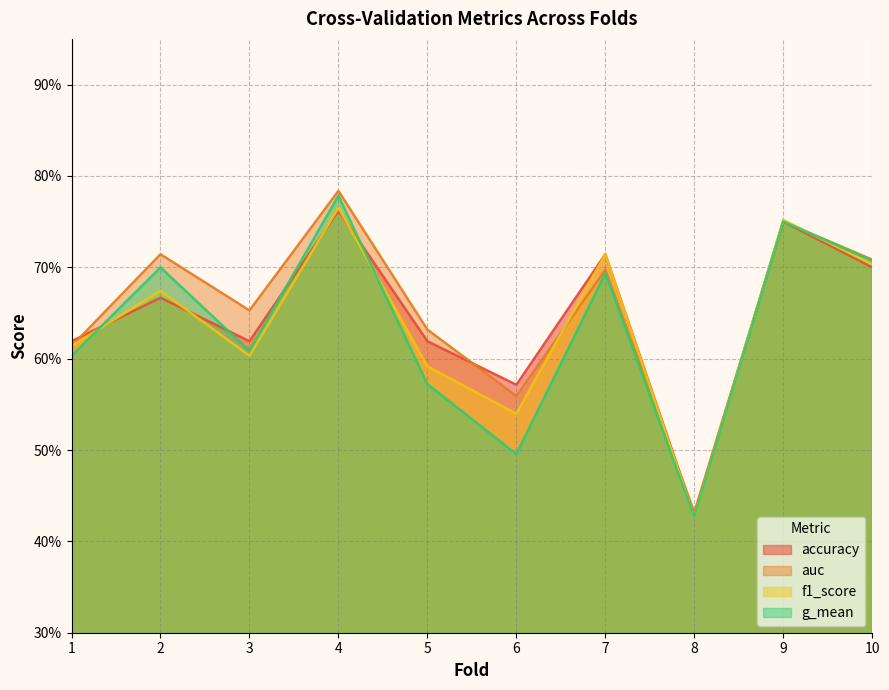

Which series changed the most between 2 and 5?

g_mean